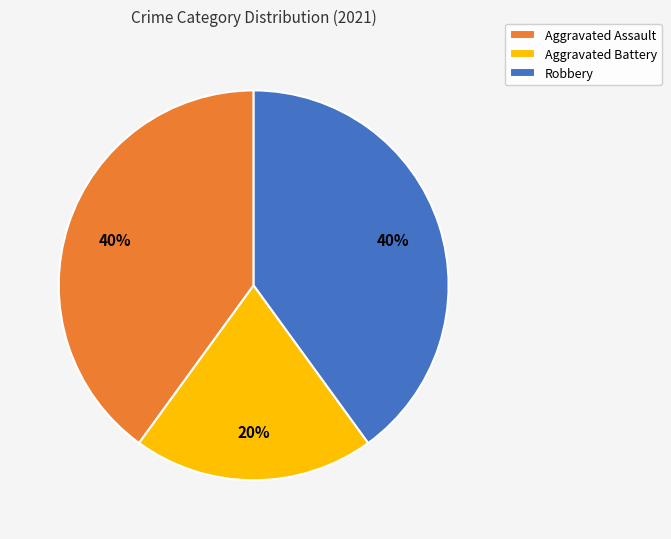

Which category has the smallest portion of the pie?

Aggravated Battery